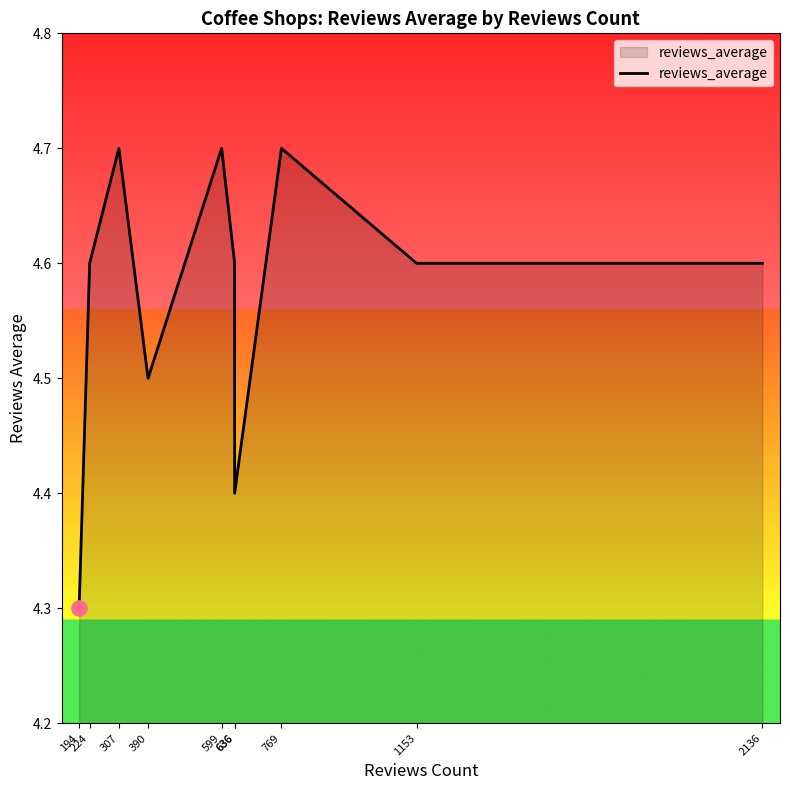

What is the change in value from 599 to 1153?

-0.1